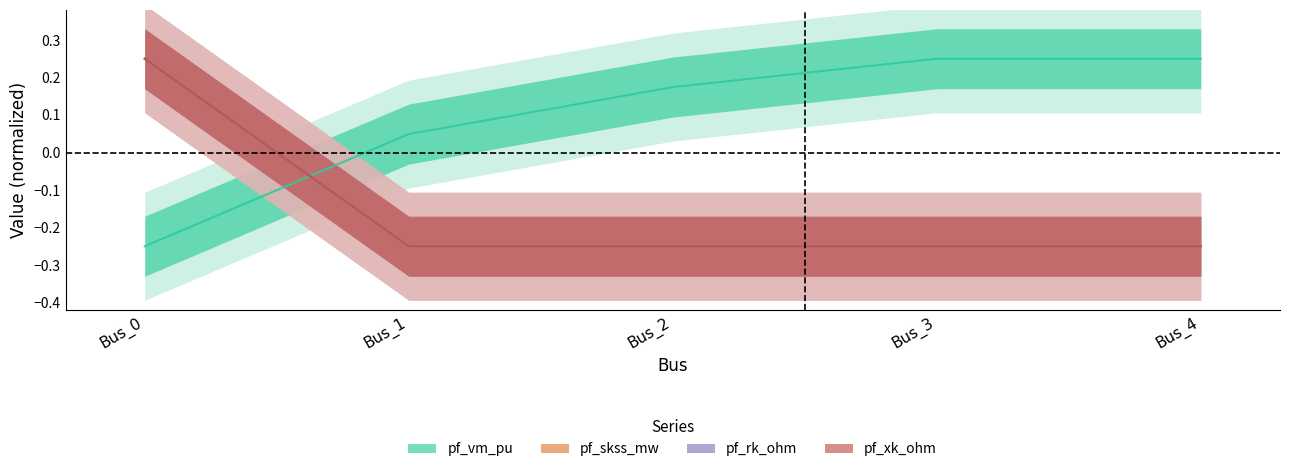

Which has a higher value, Bus_0 or Bus_3?

Bus_3